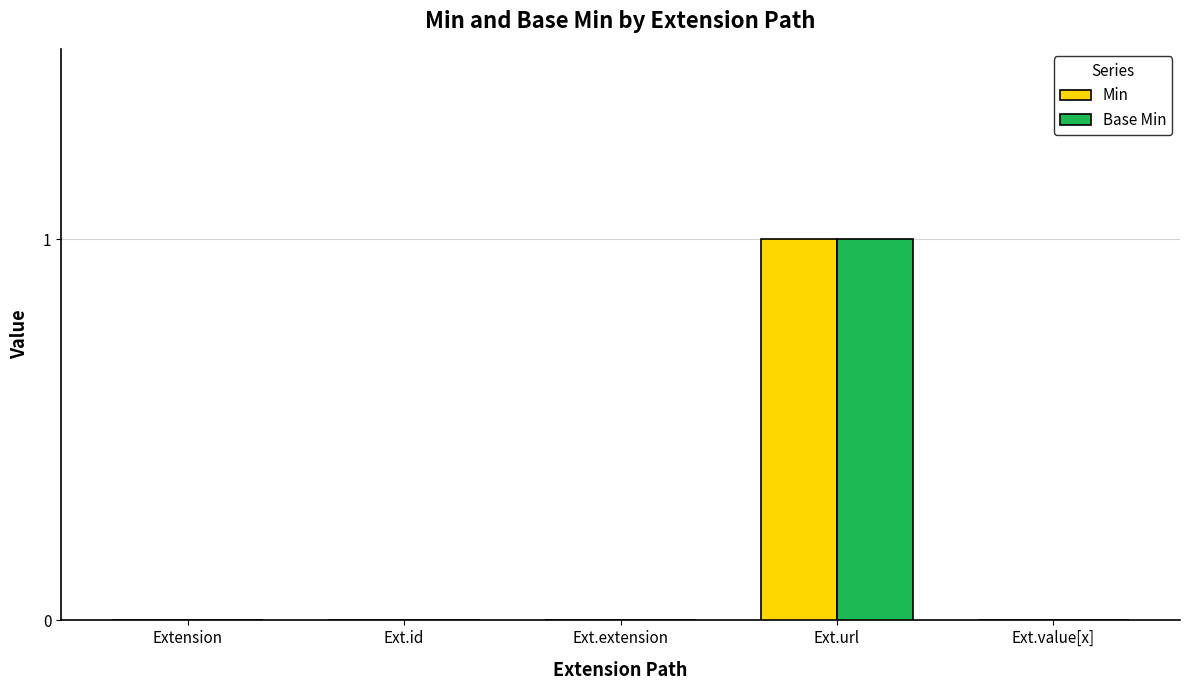

How many categories are shown in the chart?

5